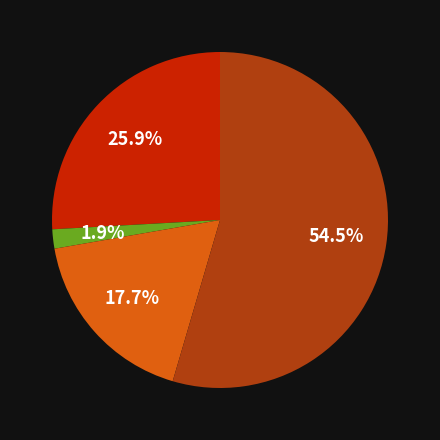

How many segments does this pie chart have?

4